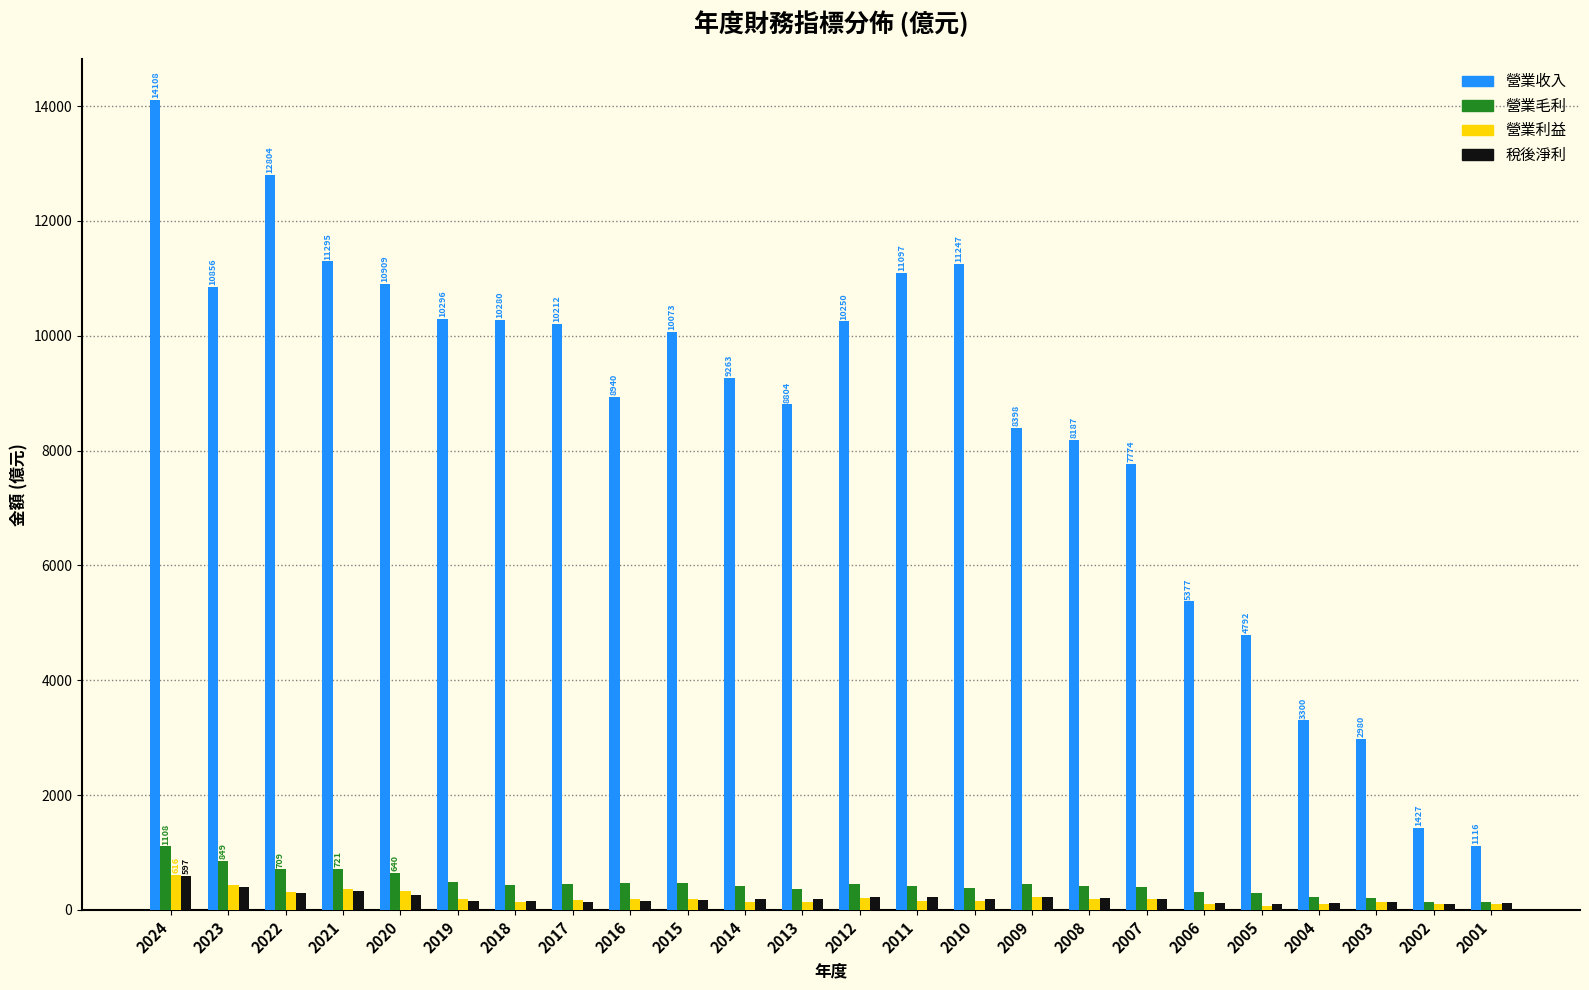

True or false: 營業利益 has a value of 96.3 at 2002.

True